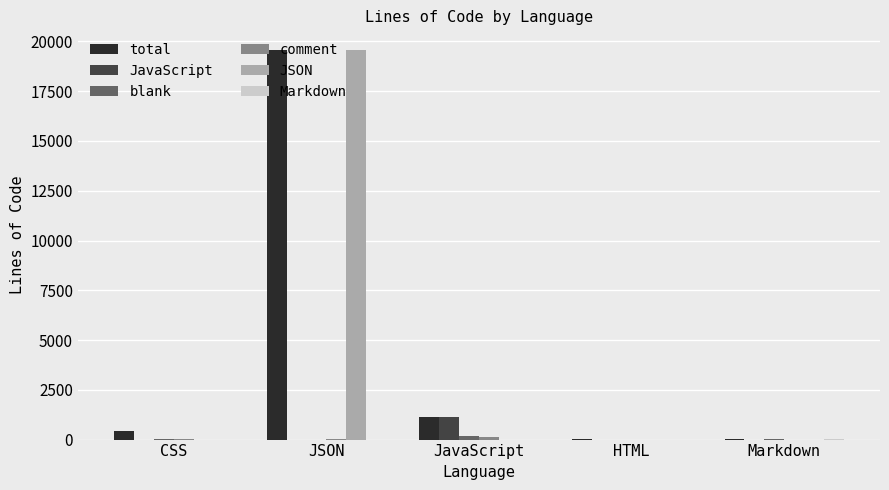

Which category has the highest value in the JavaScript series?

JavaScript